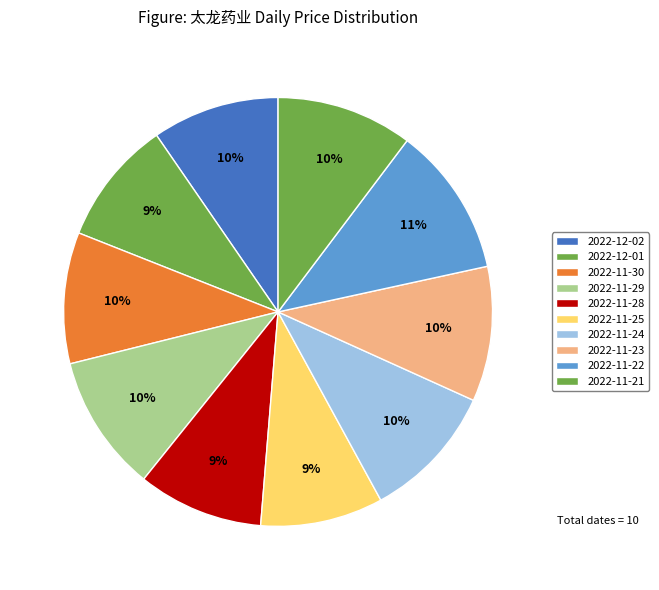

Is the sum of 2022-11-22 and 2022-12-02 greater than half?

No